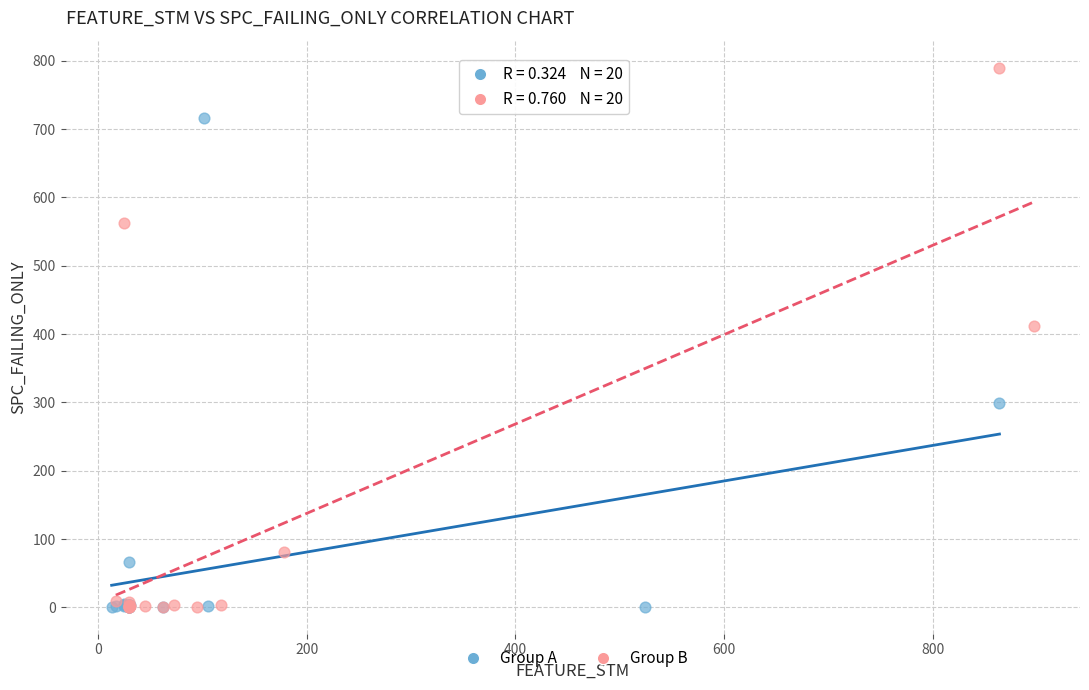

Which series reaches the maximum Y coordinate?

Group B